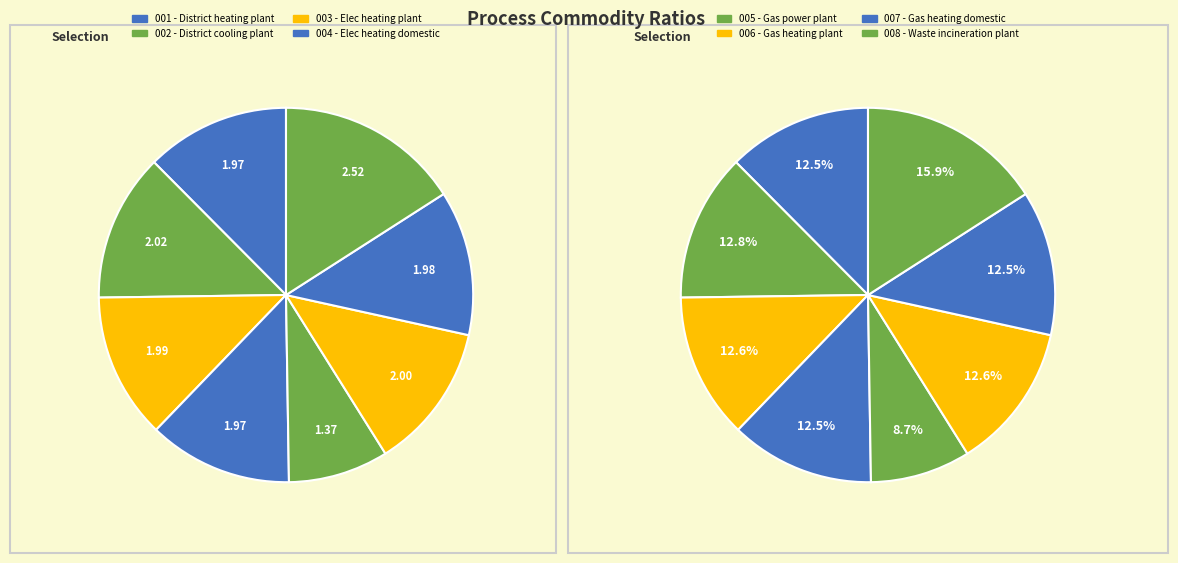

What is the ratio of the value at Waste incineration plant - Heat Out to the value at District heating plant - Gas In?

0.8